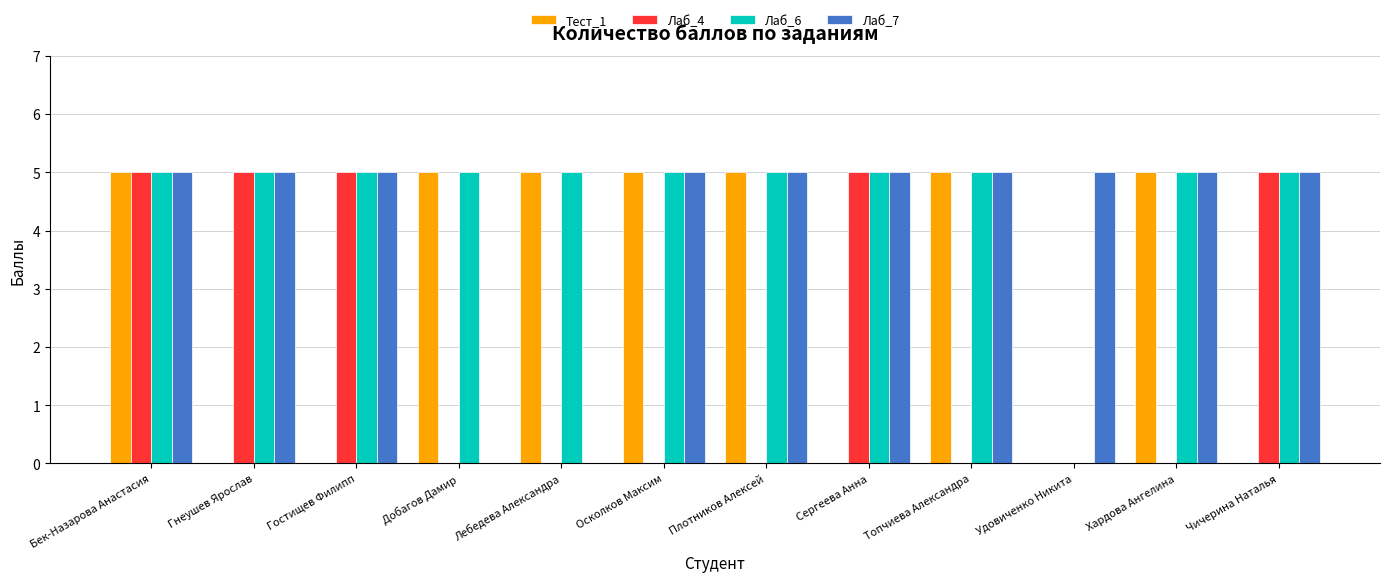

Which series changed the most between Бек-Назарова Анастасия and Топчиева Александра?

Лаб_4